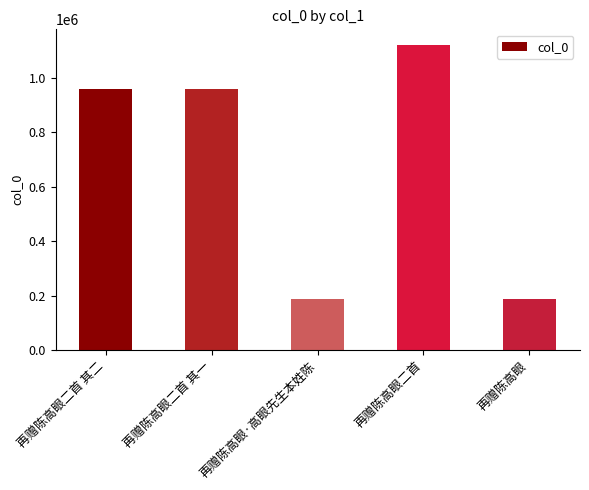

The value at 再赠陈高眼二首 is 1122313. True or false?

True